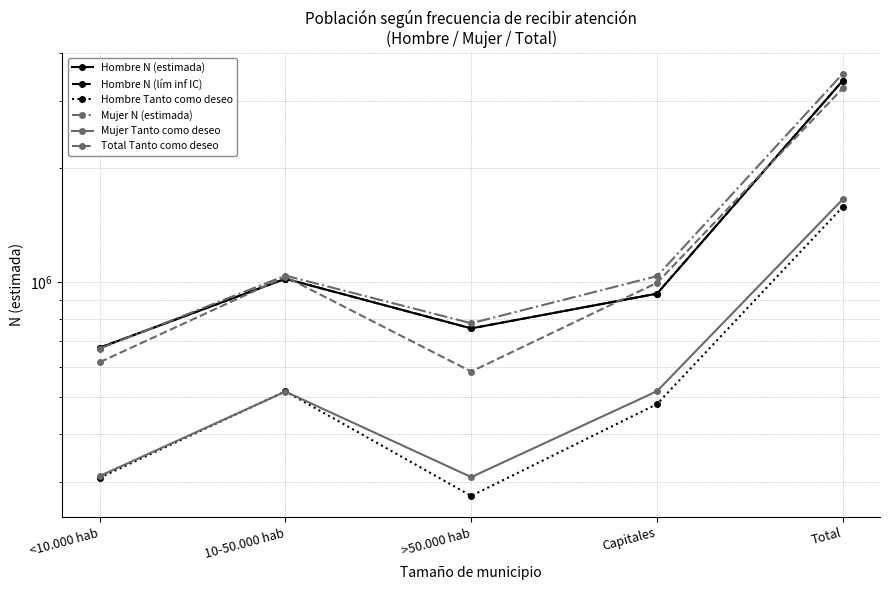

At which label does Hombre N (estimada) reach its peak?

Total